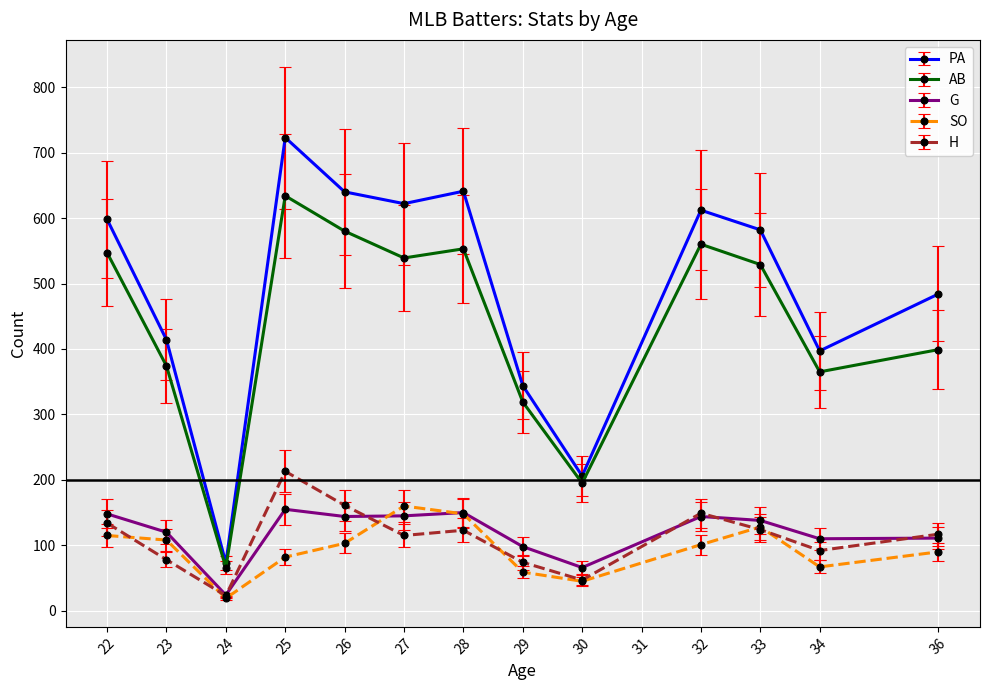

True or false: SO and PA cross at least once.

False